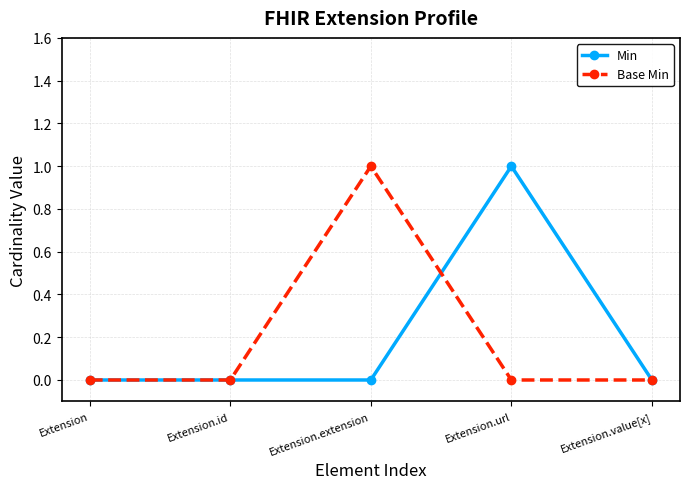

How many series are shown in this chart?

2